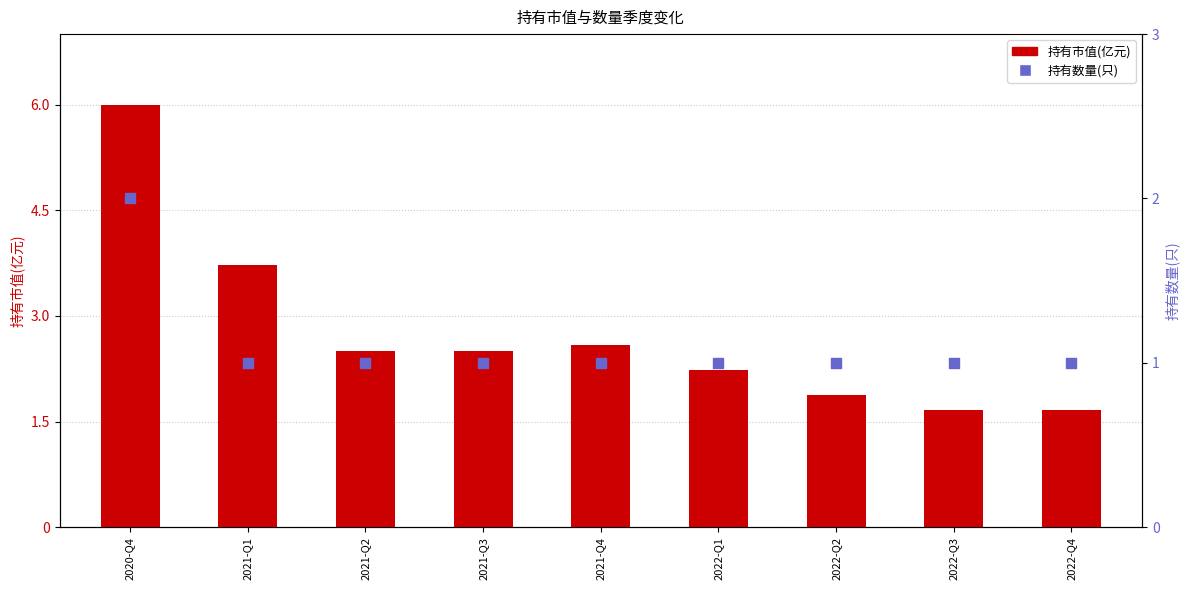

Which series has the largest Y range (max minus min)?

持有市值(亿元)